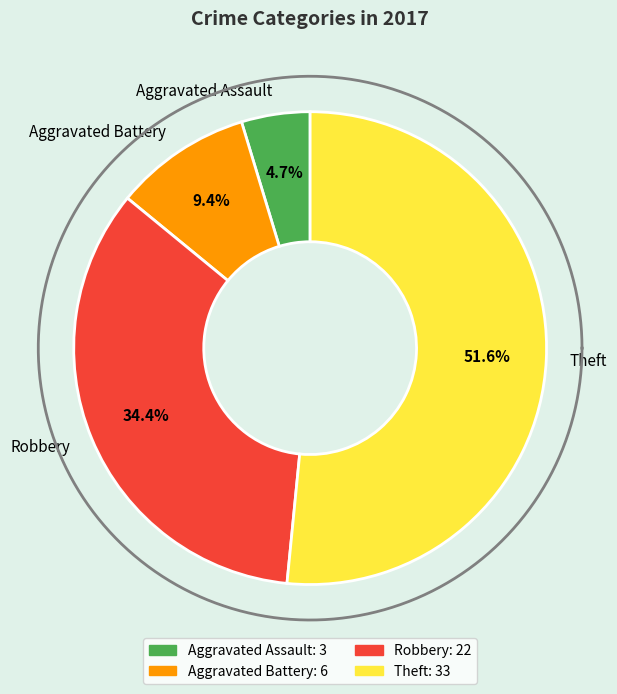

Which slice is the smallest?

Aggravated Assault